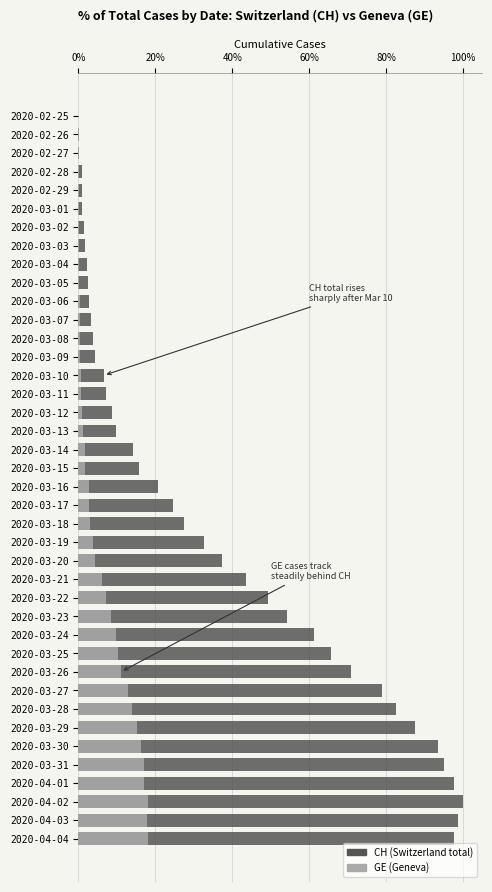

What value does the CH series have at 2020-03-20?

37.3